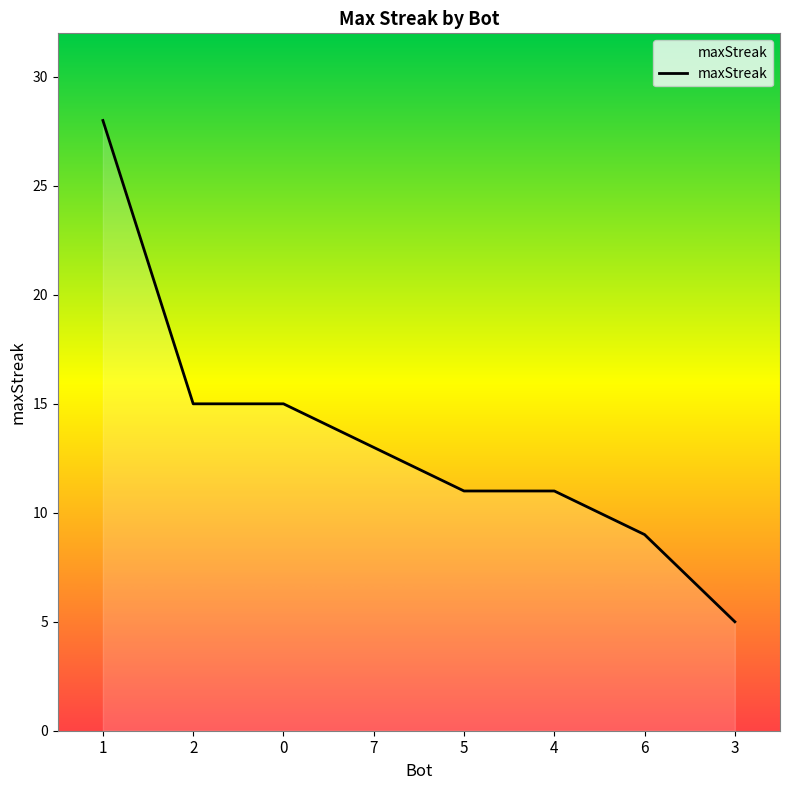

Which has a higher value, 2 or 7?

2